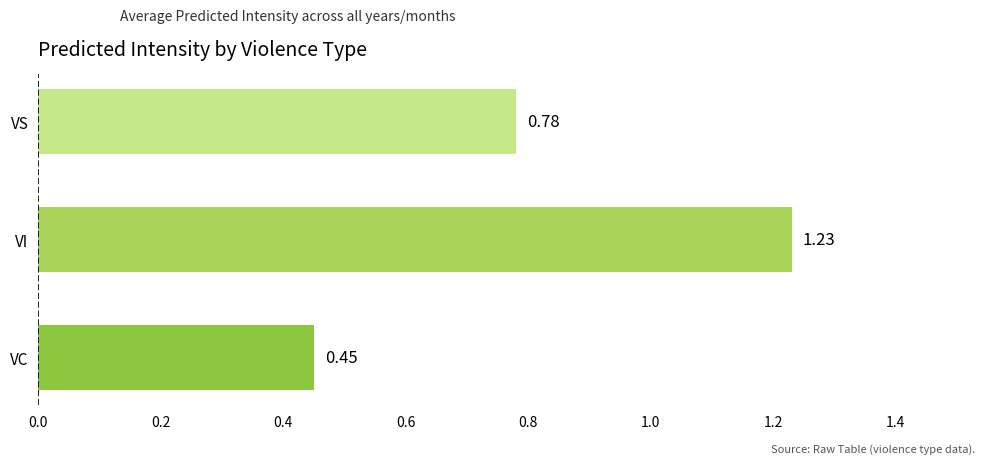

What is the sum of all values?

2.5